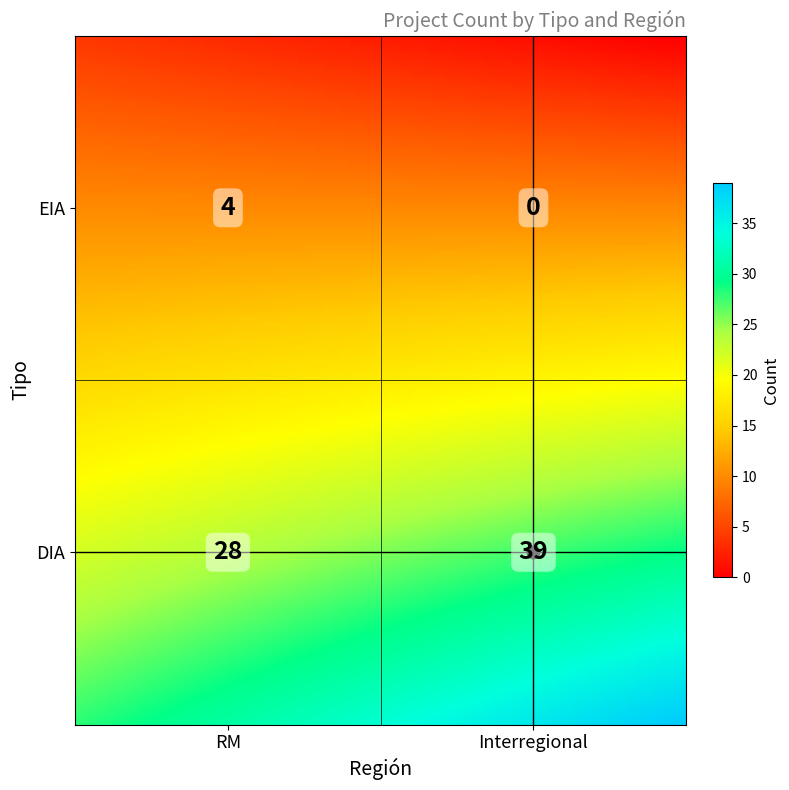

Reading right to left, transcribe all the data shown in this chart.

DIA: Interregional=39	RM=28
EIA: Interregional=0	RM=4